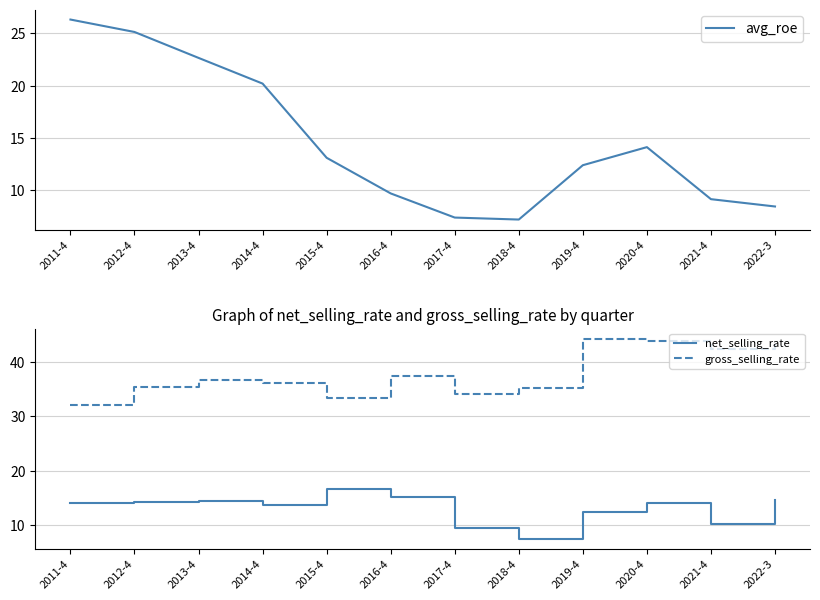

Does the chart have visible grid lines?

Yes